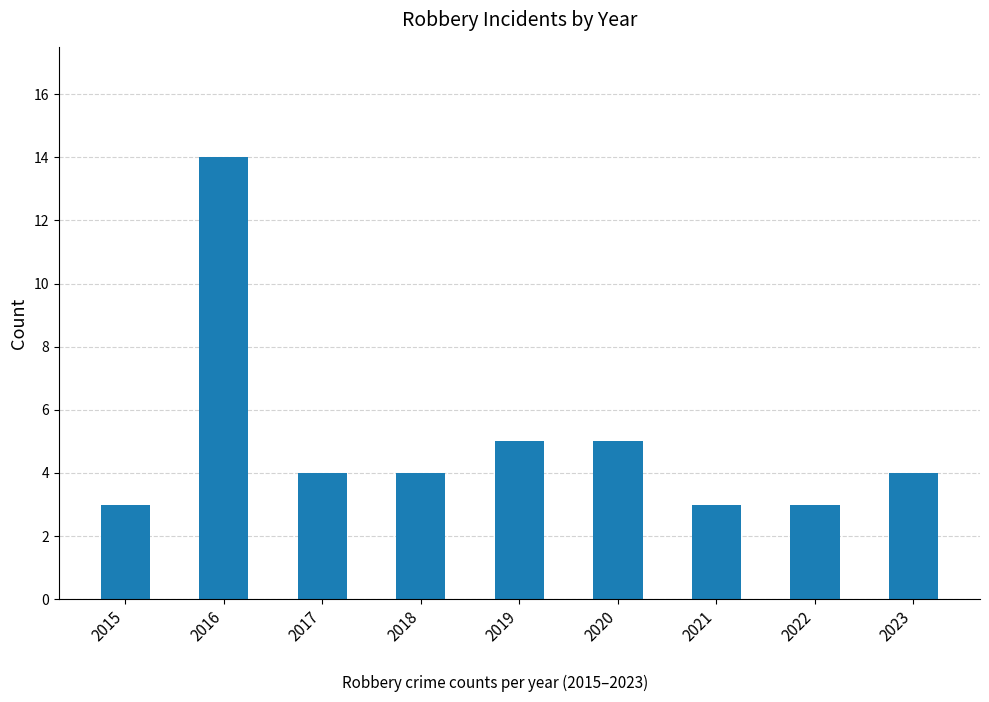

What is the value of the 4th bar from the left?

4